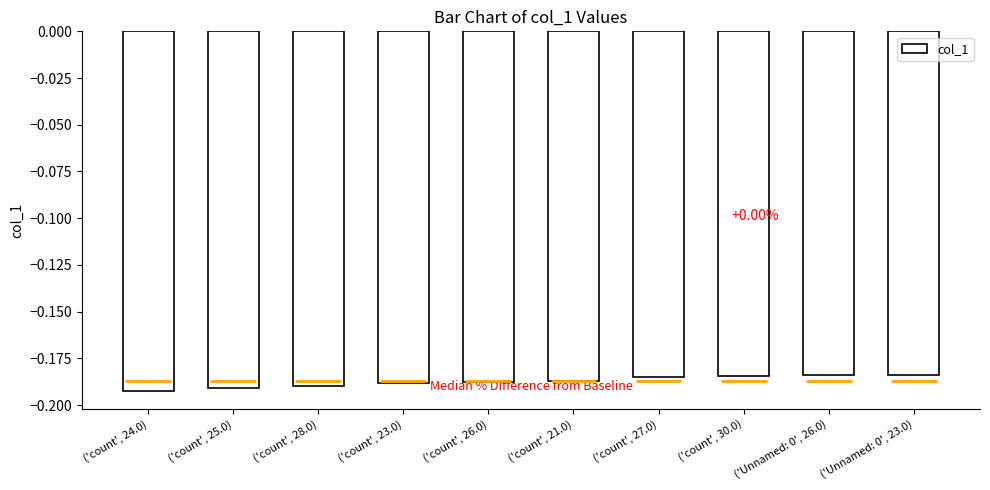

How many distinct data groups are displayed?

1